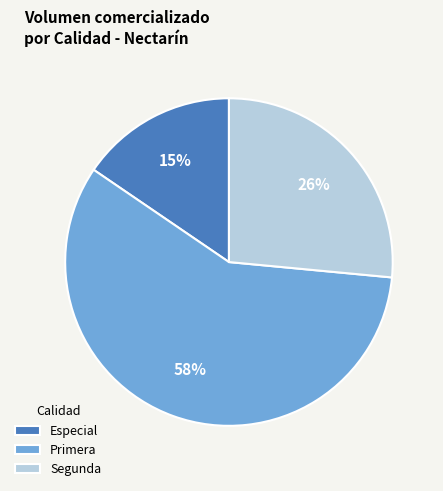

Combined, do Segunda and Primera account for over 50%?

Yes